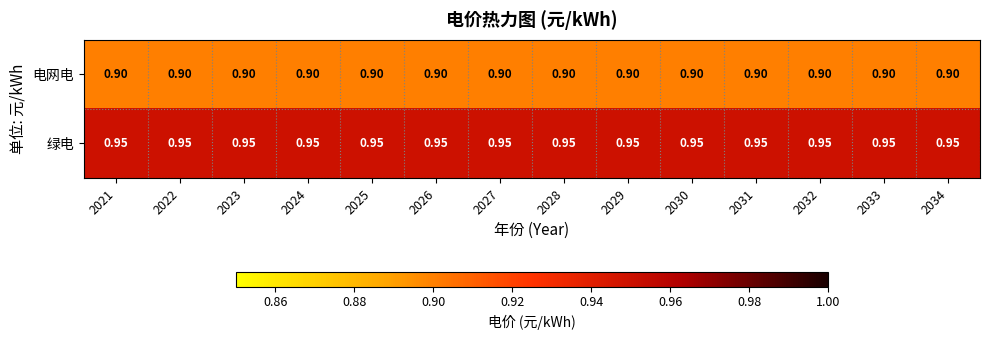

Which series has the largest total across all categories?

绿电